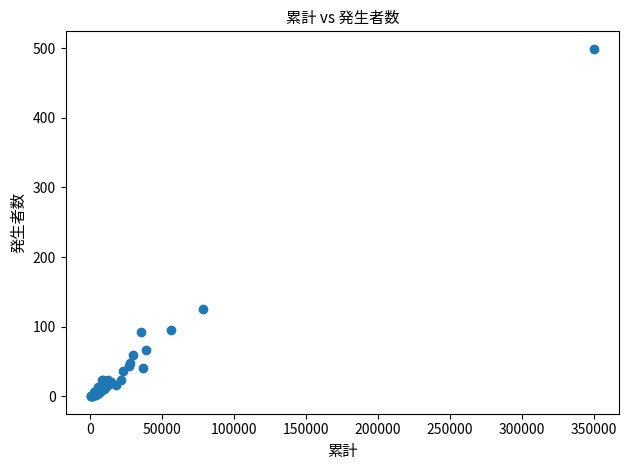

What Y value in the scatter plot is closest to 249?

126